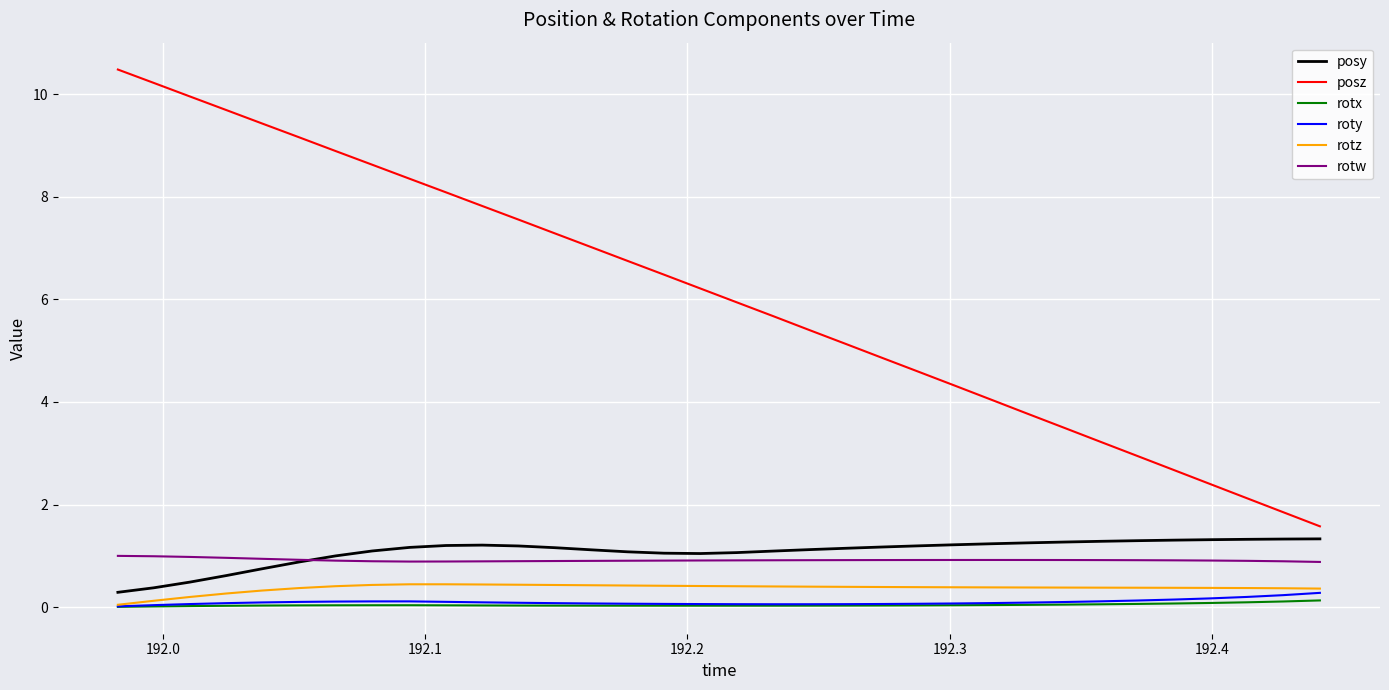

True or false: rotz and posz intersect in this chart.

False